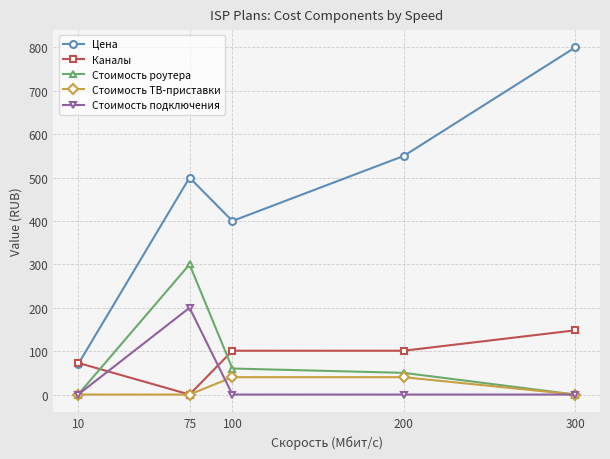

Which series has the widest spread of values?

Цена